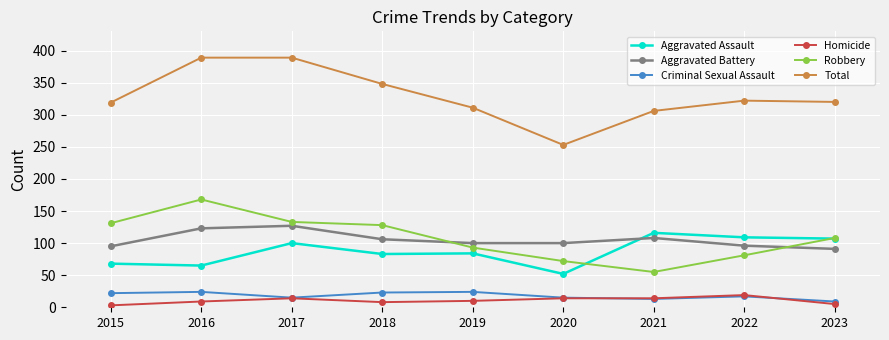

Rank the series by their maximum value, from highest to lowest.

Total, Robbery, Aggravated Battery, Aggravated Assault, Criminal Sexual Assault, Homicide